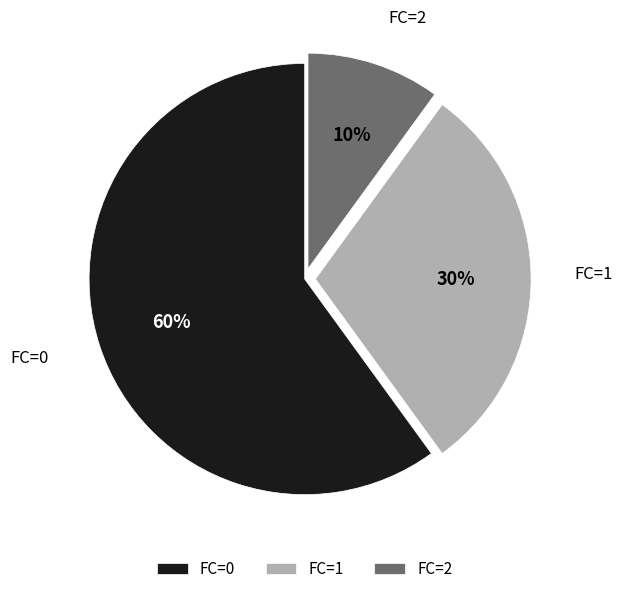

Is there any slice that represents more than half of the pie?

Yes